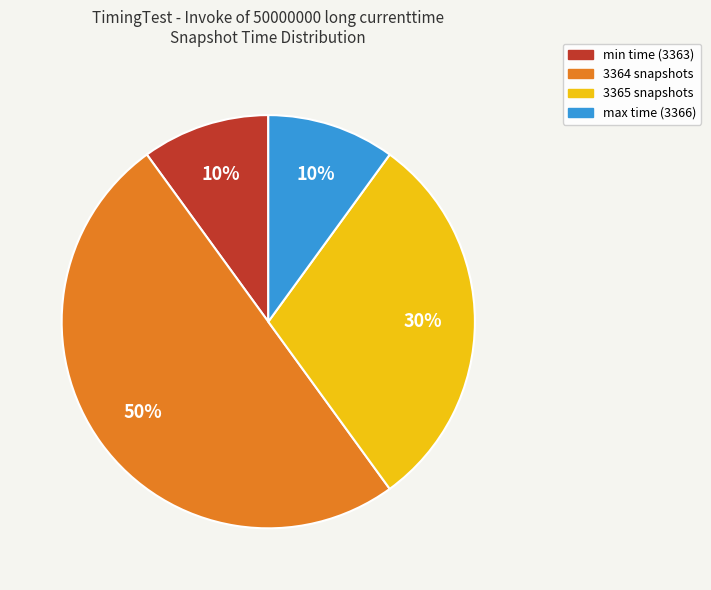

To the nearest percent, what is the average slice percentage?

25%